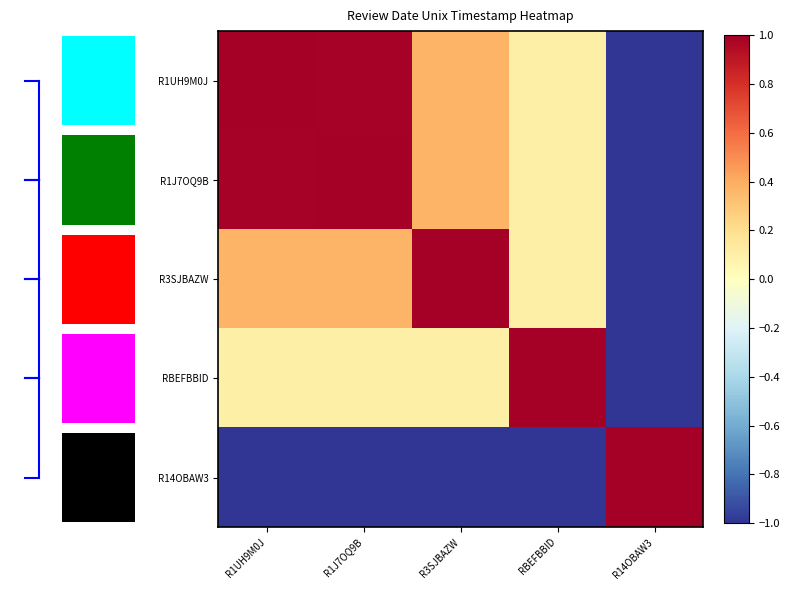

What is the average value of the R14OBAW3 series?

-0.6